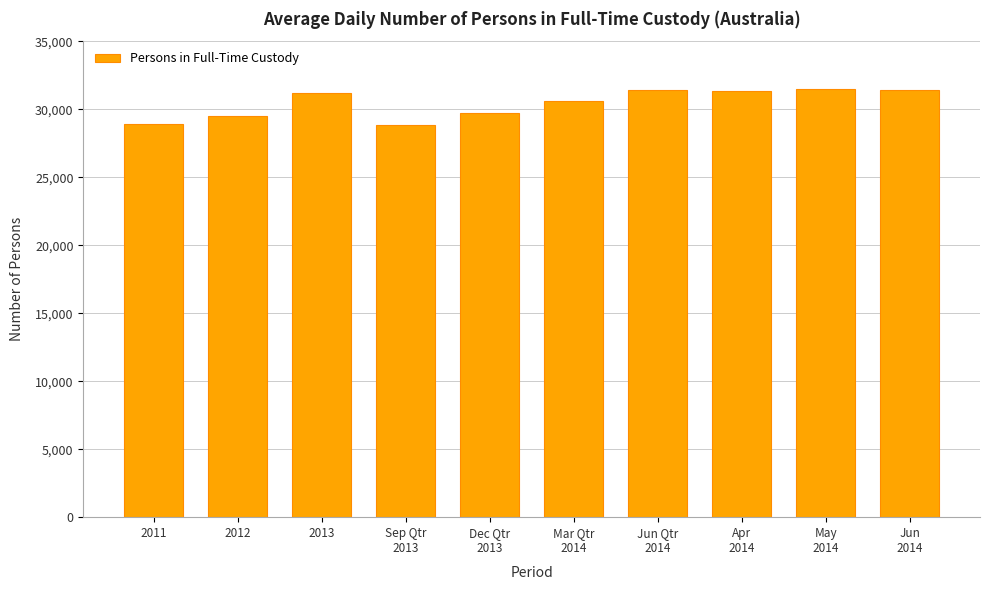

What is the label of the 8th bar from the right?

2013